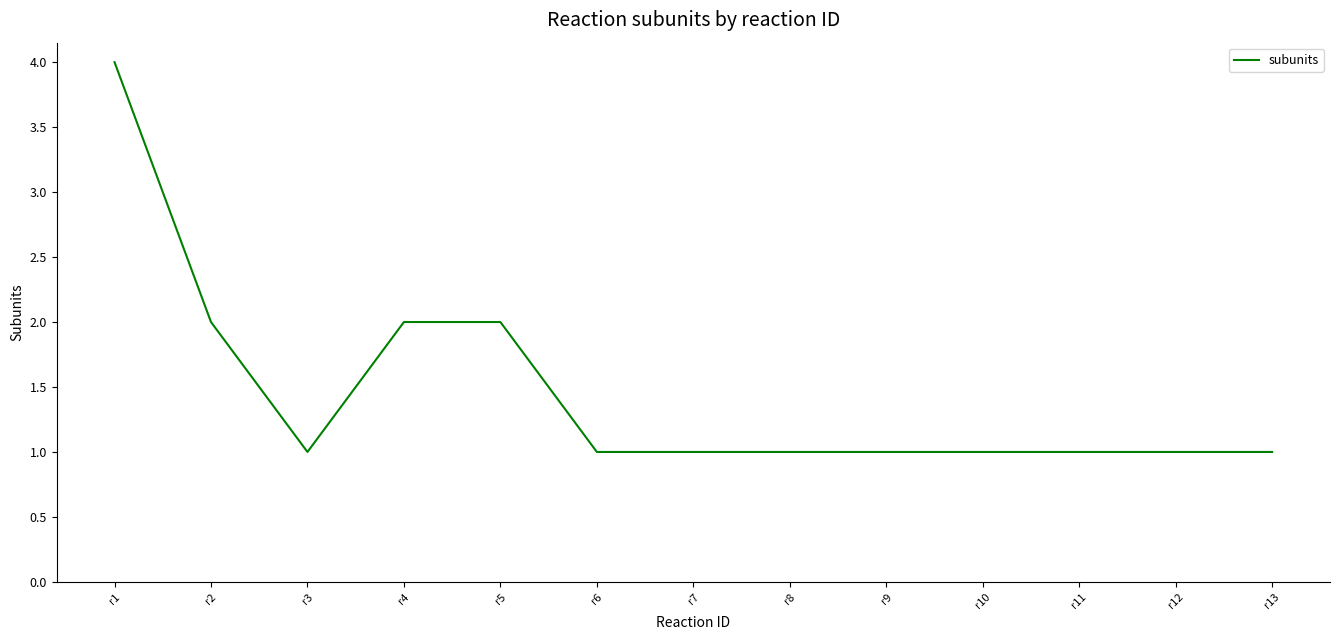

What is the ratio of the value at r7 to the value at r3?

1.0